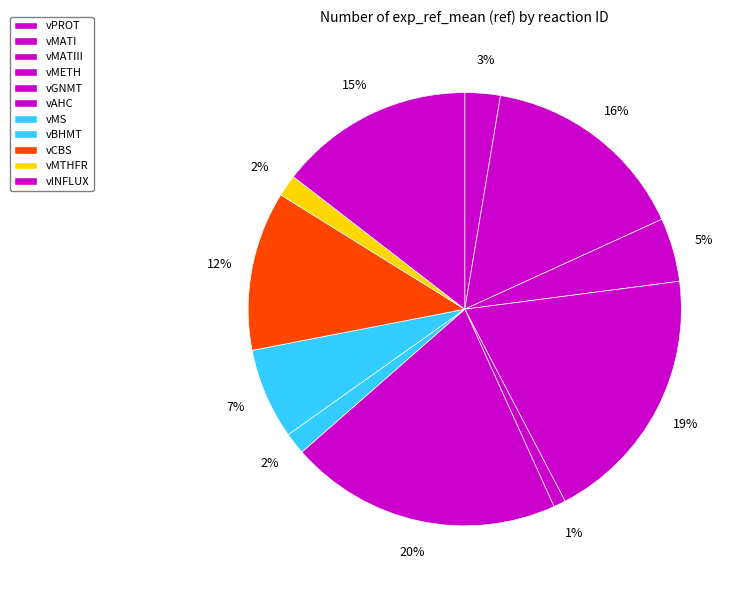

To the nearest percent, what is the difference between the largest and smallest slice percentages?

19%